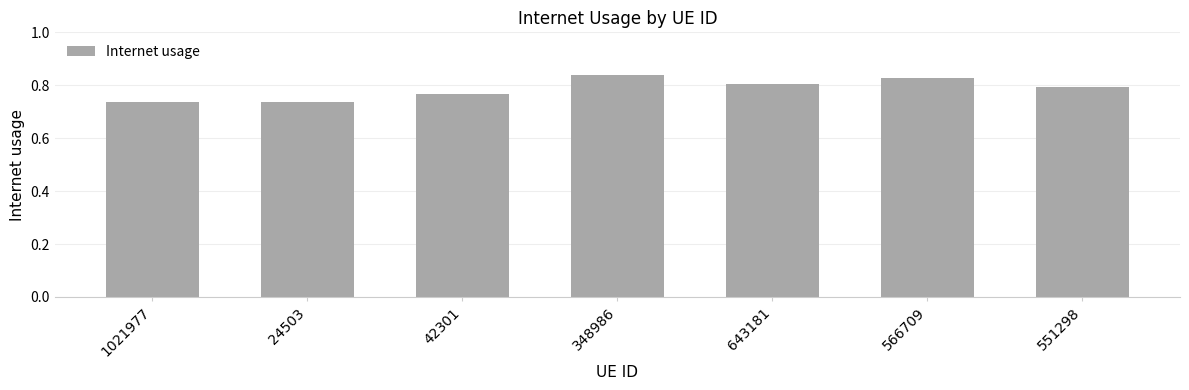

What is the sum of all values?

5.5